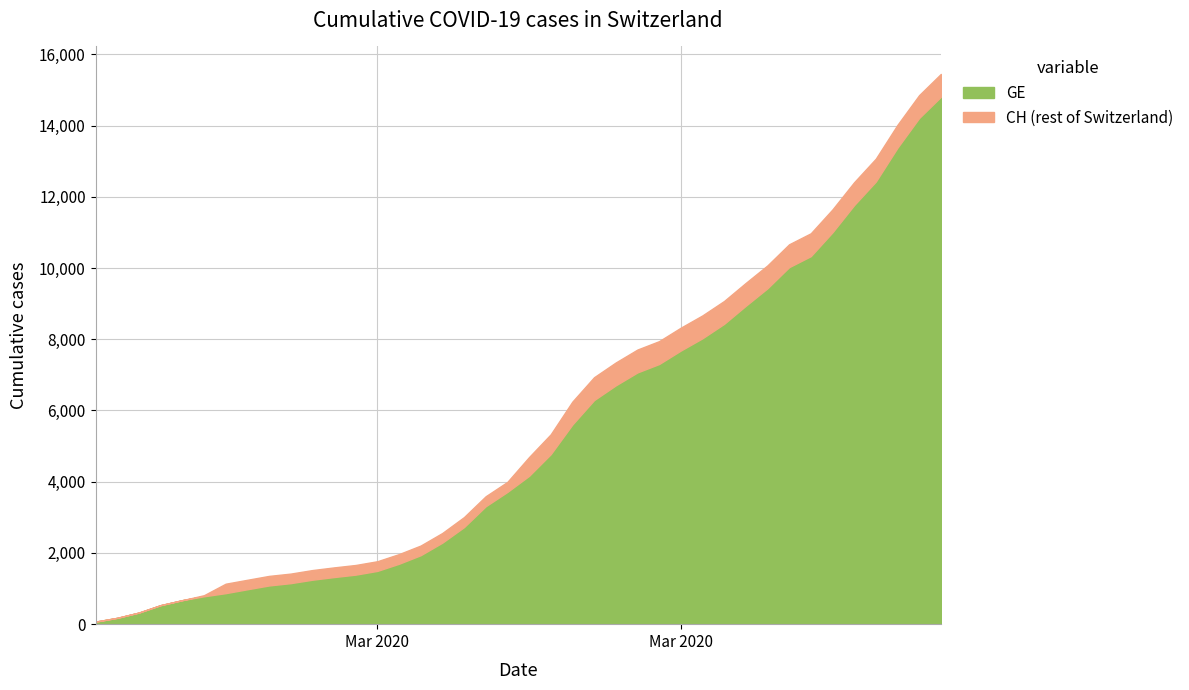

What is the value of the CH point at the 16th from the left?

2208